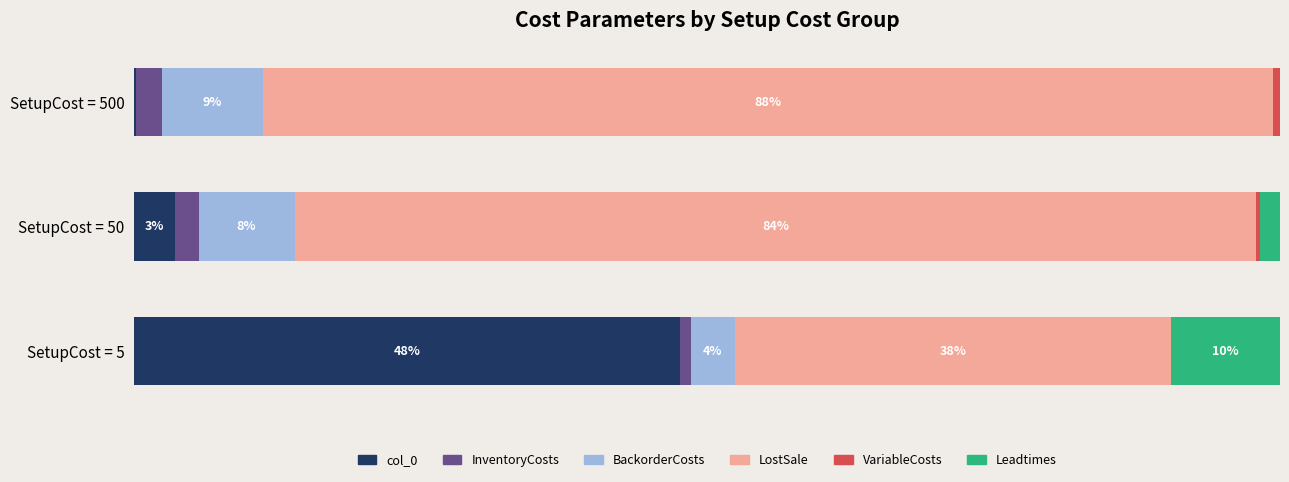

At how many categories does at least one series exceed 71?

2